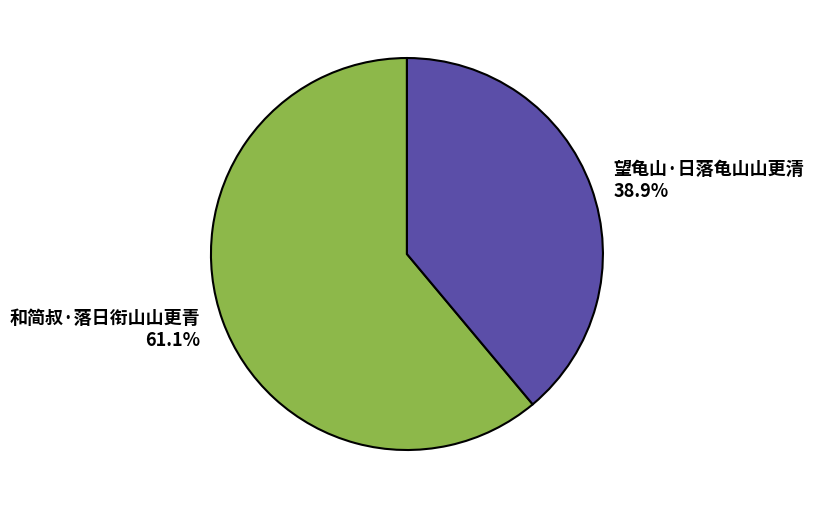

Combined, what portion of the pie is 望龟山·日落龟山山更清 and 和简叔·落日衔山山更青?

100.0%